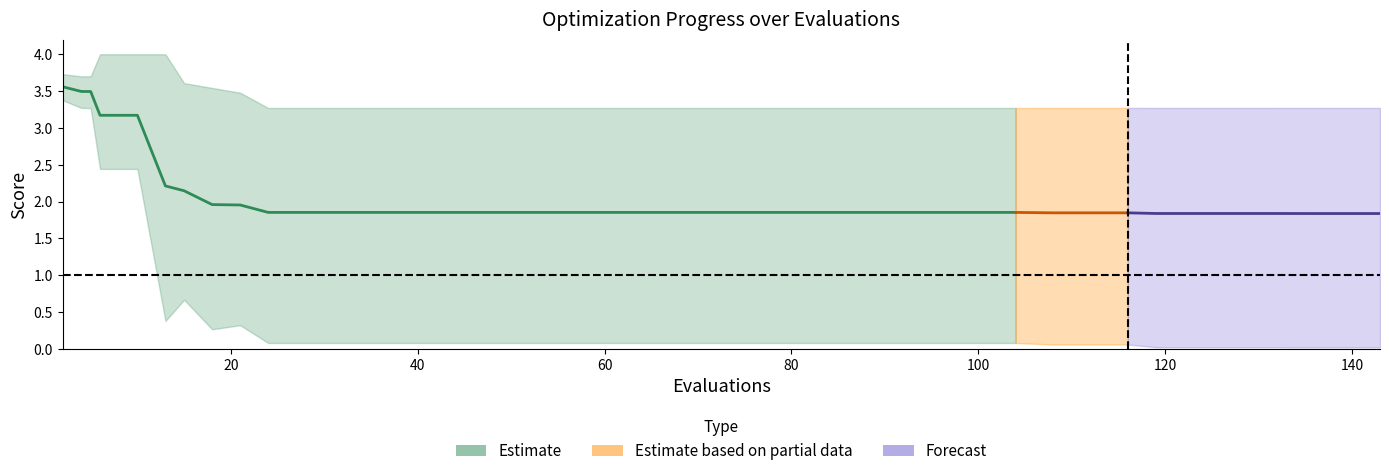

What is the sum of the worst values at 5 and 100?

7.0